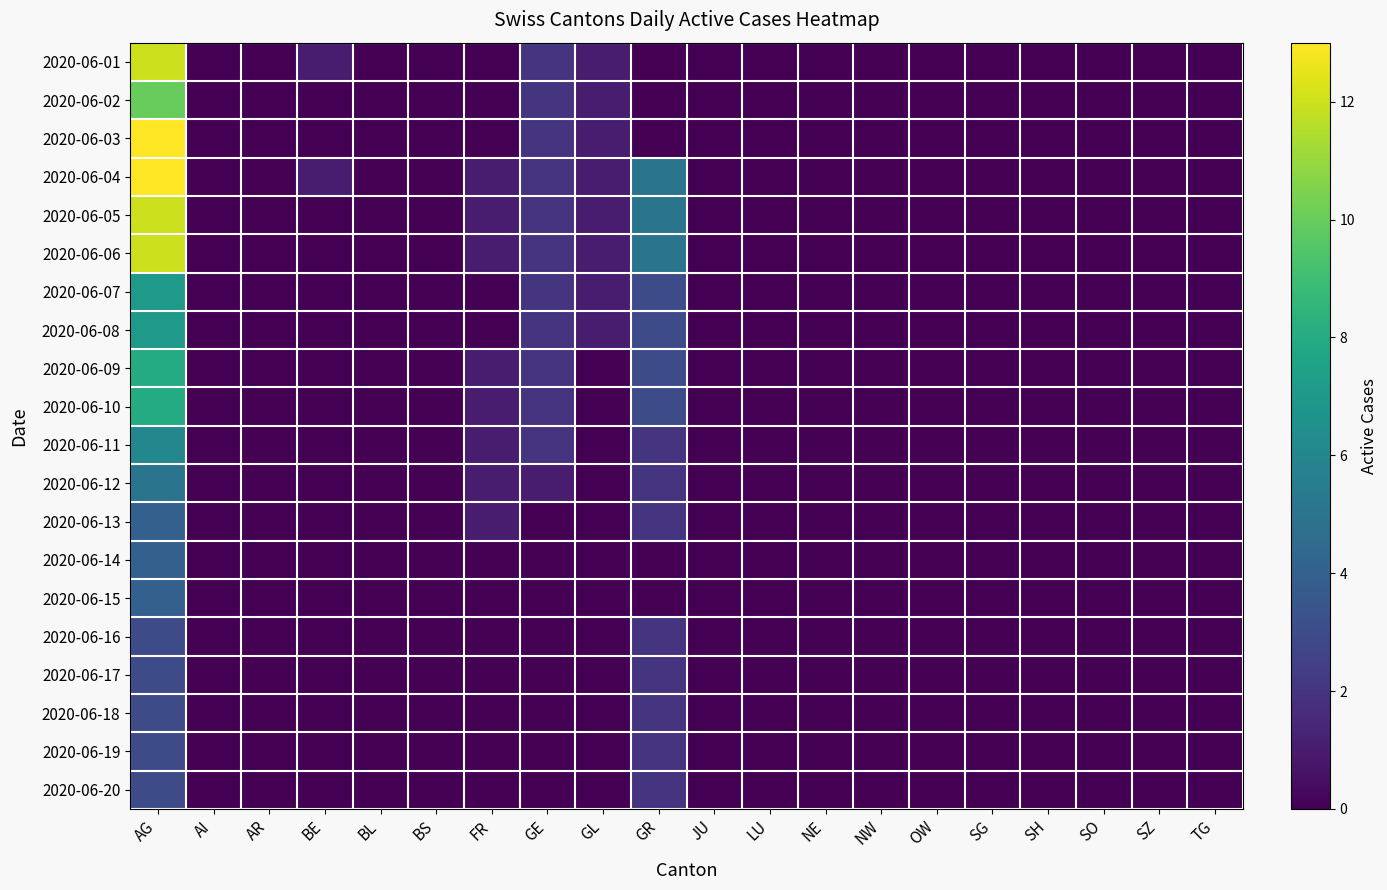

Which label corresponds to the largest value in the chart?

AG